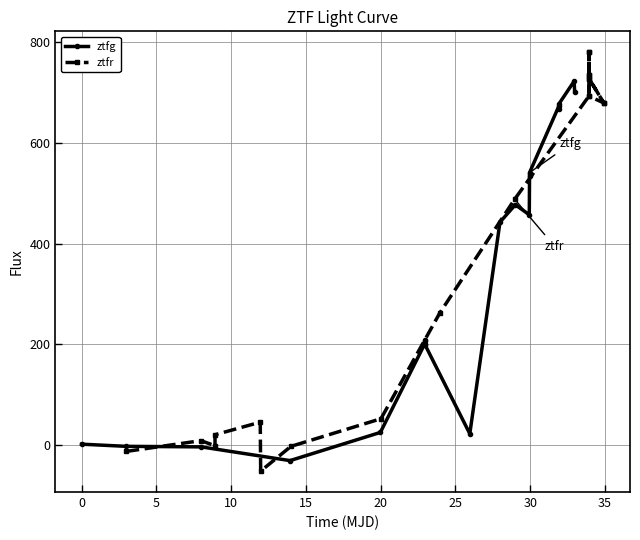

What is the sum of all ztfr values?

8035.9